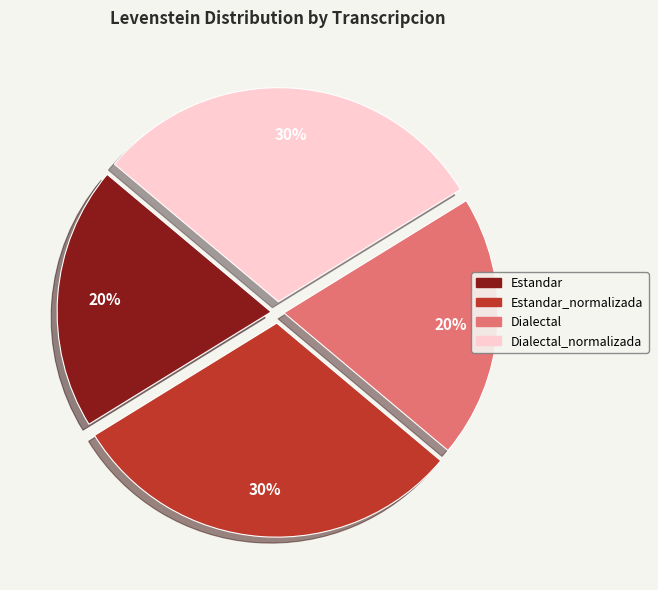

What is the ratio of the value at Dialectal to the value at Dialectal_normalizada?

0.7